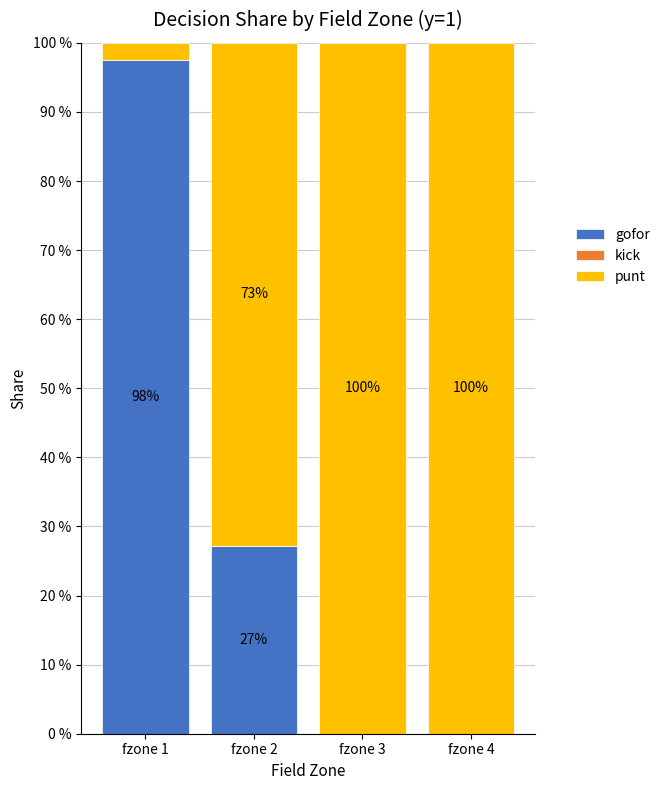

Are the bars grouped side by side (vs. stacked)?

No